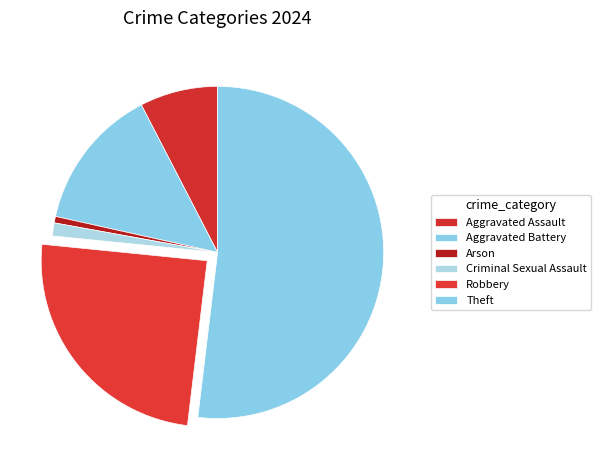

Is there a majority slice in this chart?

Yes